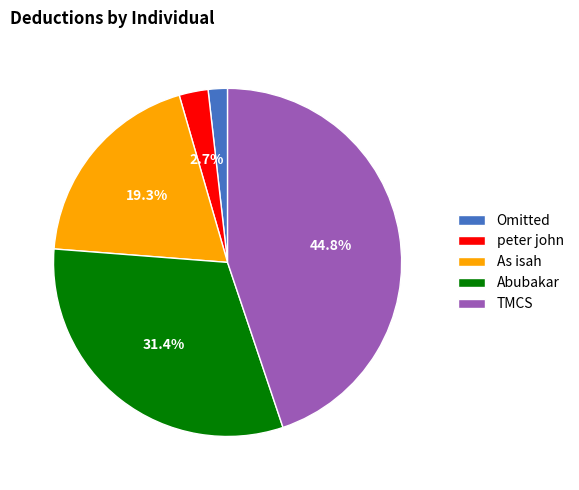

Combined, what portion of the pie is TMCS and As isah?

64.1%